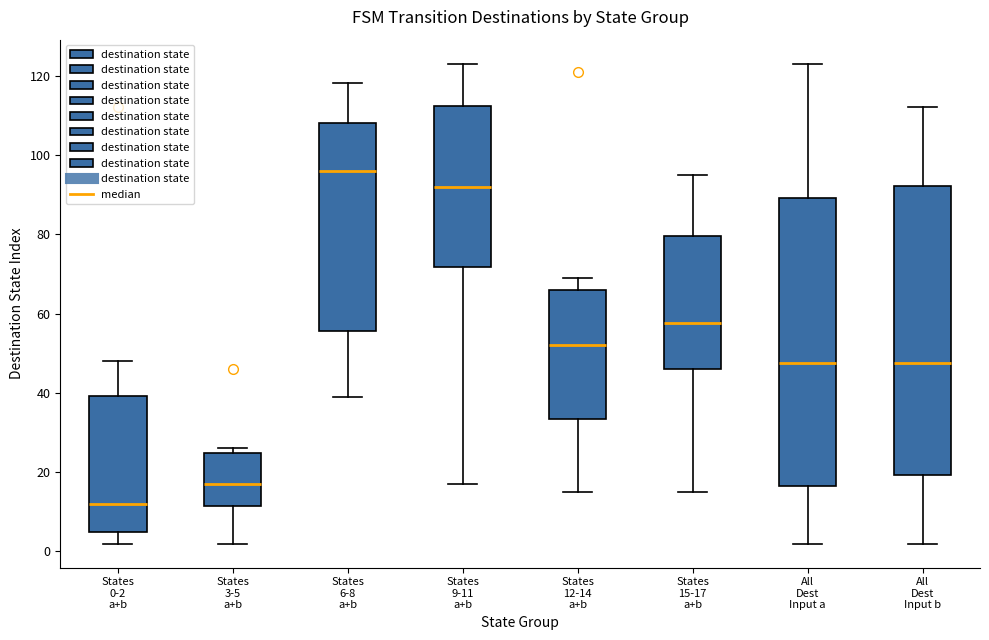

Which box's median line is the highest?

States 6-8 a+b